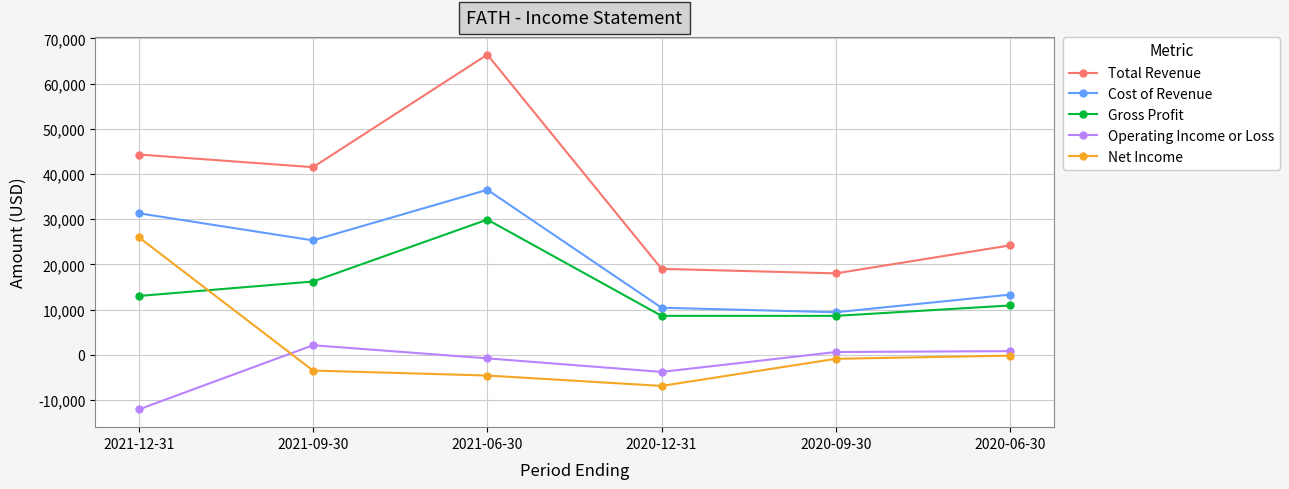

Which series has the largest total across all categories?

Total Revenue